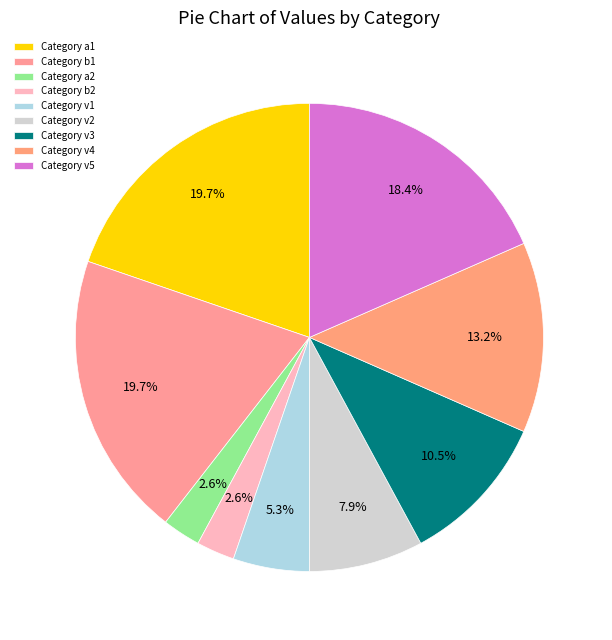

Count the number of slices in the pie.

9